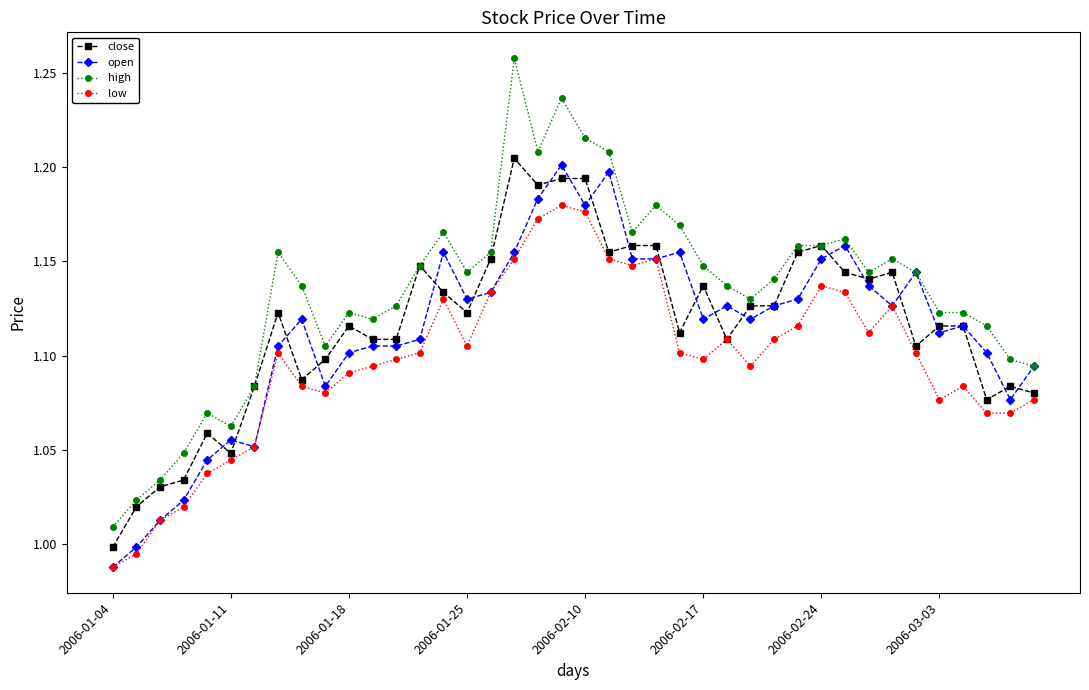

Which series ends up on top after the final intersection of close and open?

open